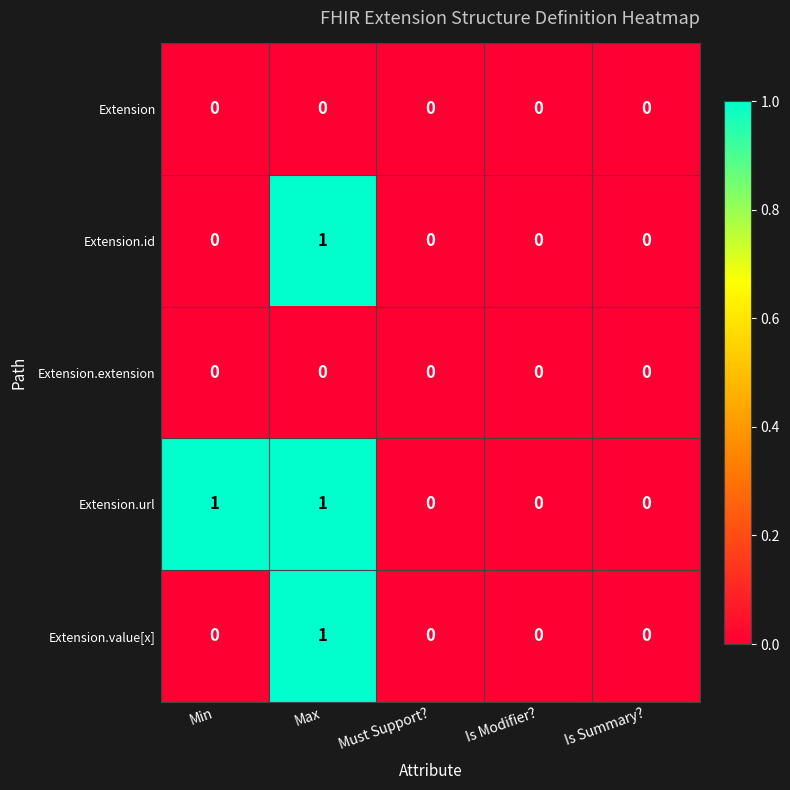

Reading right to left, extract all data points from this chart.

Extension: Is Summary?=0	Is Modifier?=0	Must Support?=0	Max=0	Min=0
Extension.id: Is Summary?=0	Is Modifier?=0	Must Support?=0	Max=1	Min=0
Extension.extension: Is Summary?=0	Is Modifier?=0	Must Support?=0	Max=0	Min=0
Extension.url: Is Summary?=0	Is Modifier?=0	Must Support?=0	Max=1	Min=1
Extension.value[x]: Is Summary?=0	Is Modifier?=0	Must Support?=0	Max=1	Min=0